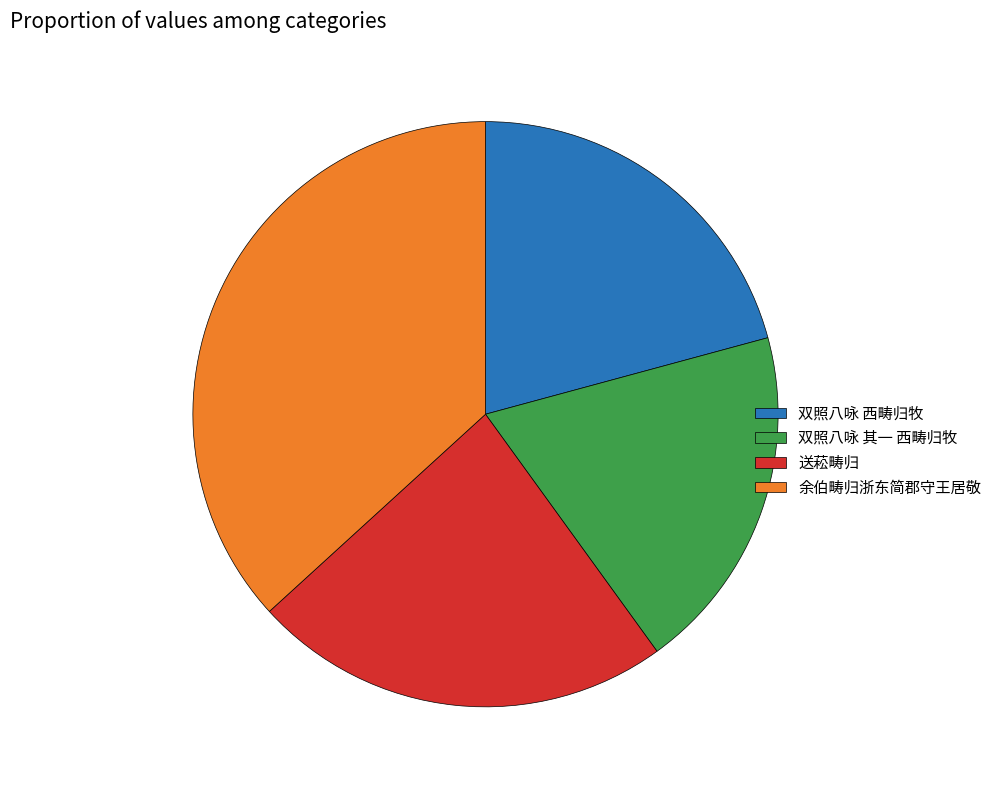

What is the smallest slice in the pie chart?

双照八咏 其一 西畴归牧